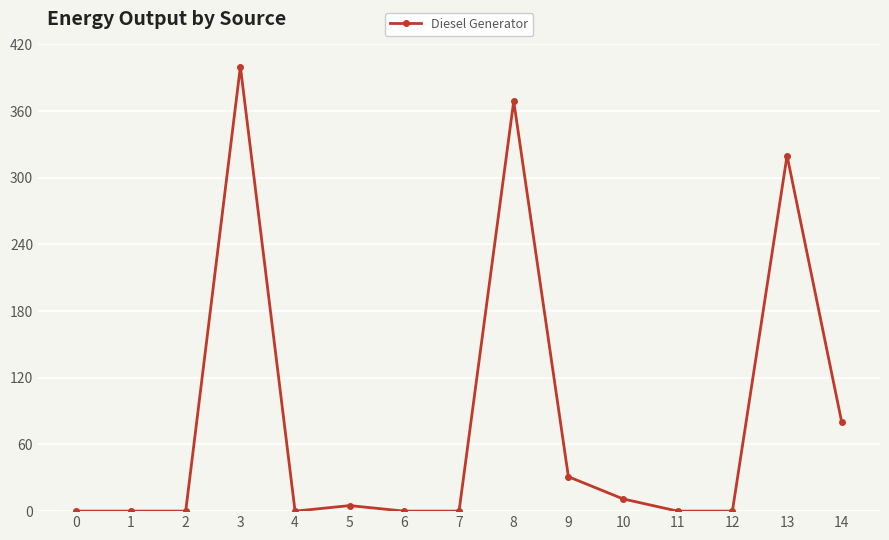

How many lines are shown in the chart?

1